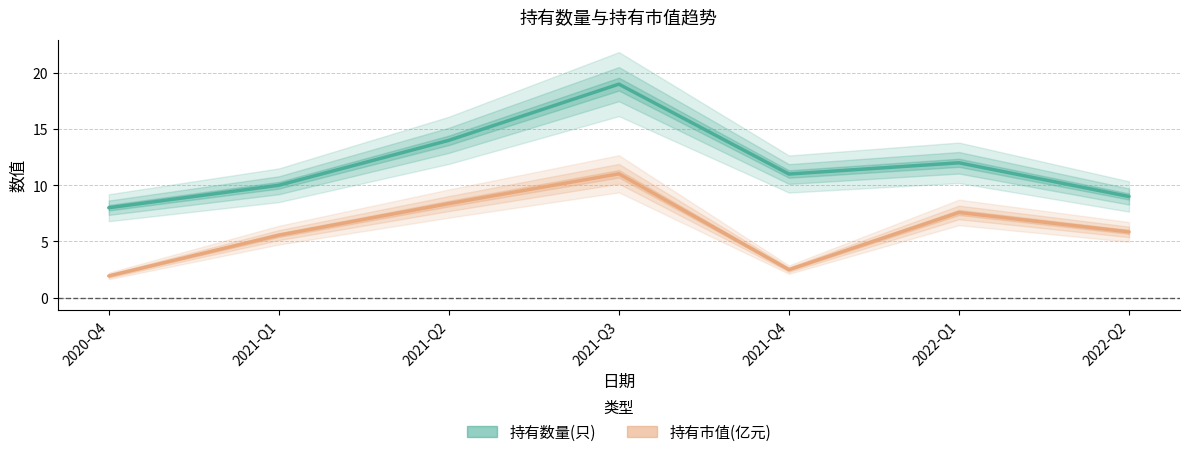

At which category does 持有数量(只) reach its first local valley?

2021-Q4